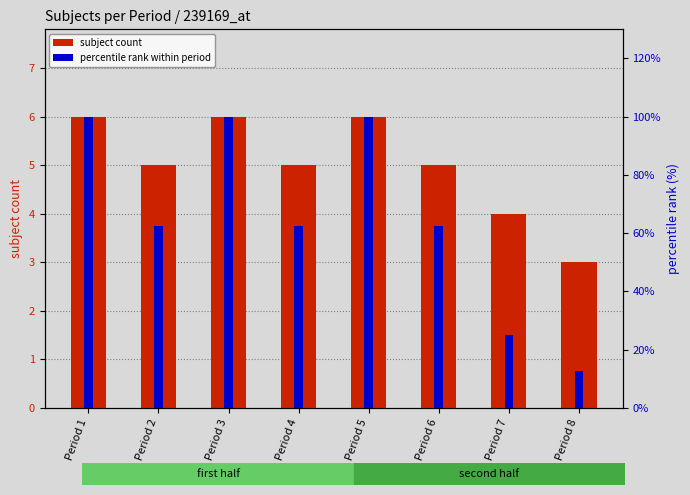

At which label does subject count reach its peak?

Period 1